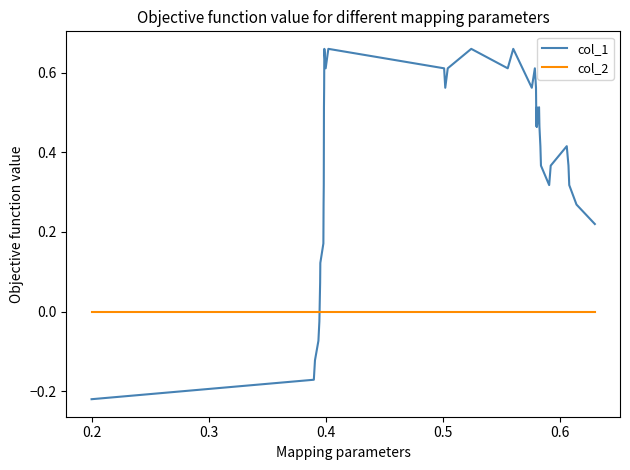

Which series has the largest range (max minus min)?

col_1